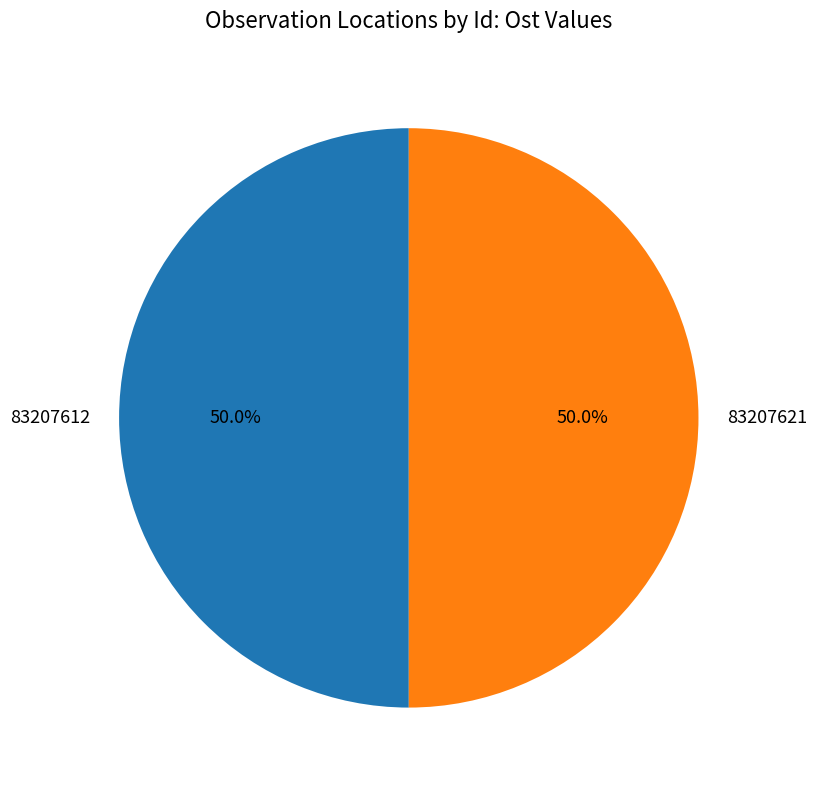

To the nearest percent, what is the average slice percentage?

50%